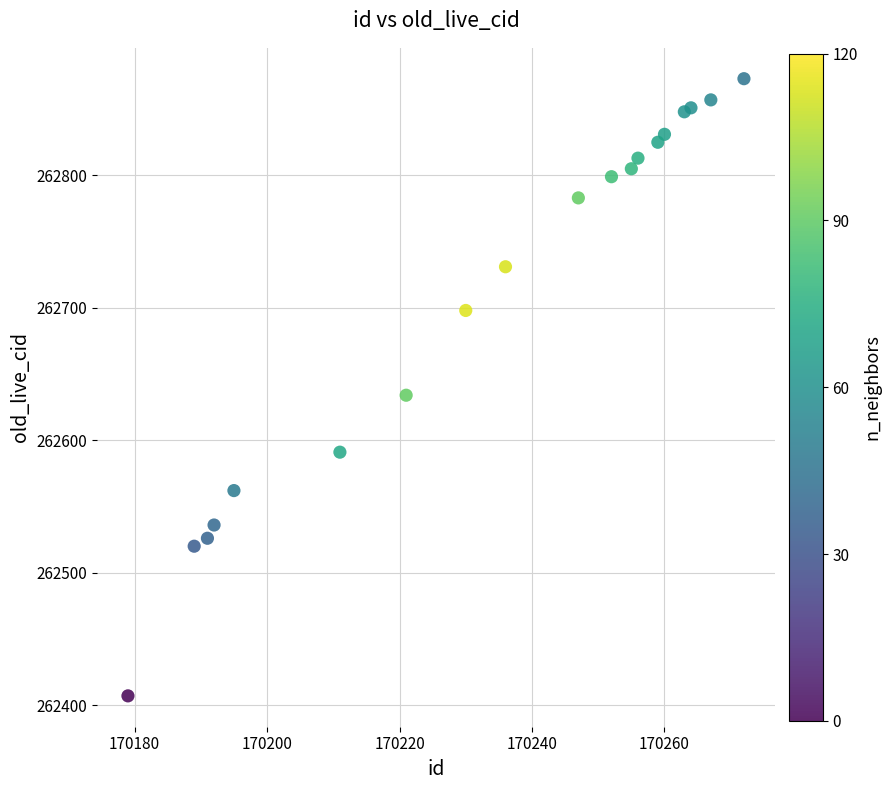

What Y value in the scatter plot is closest to 262640?

262634